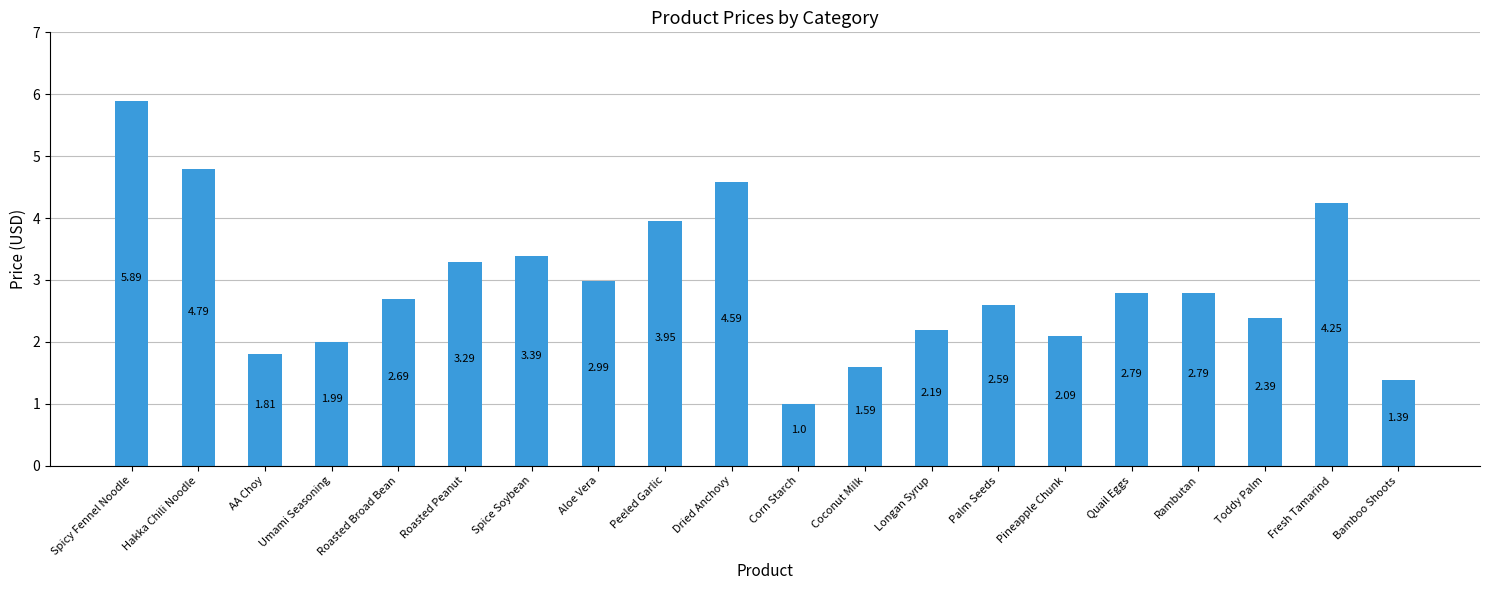

What is the ratio of the value at Corn Starch to the value at Toddy Palm?

0.4